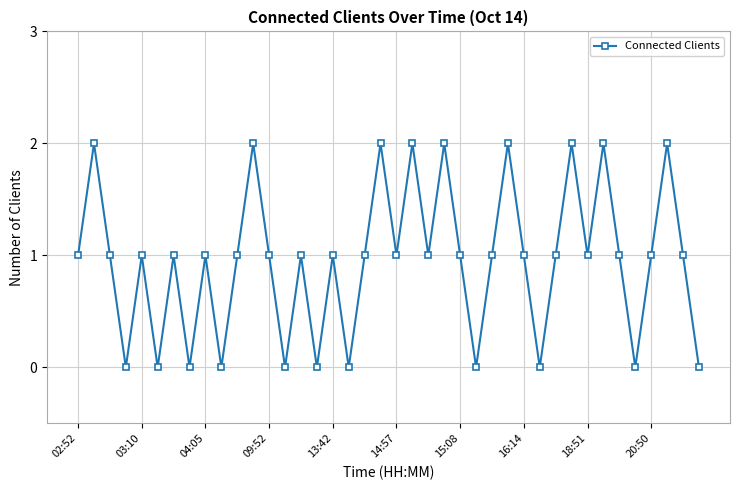

How many points are lower than both their immediate neighbors (excluding endpoints)?

13